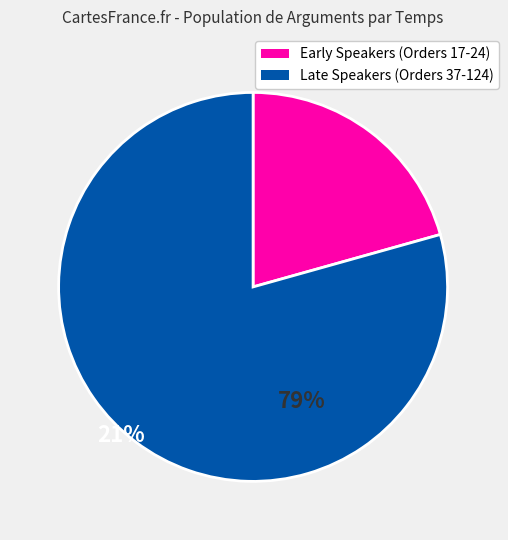

How many slices are in this pie chart?

2